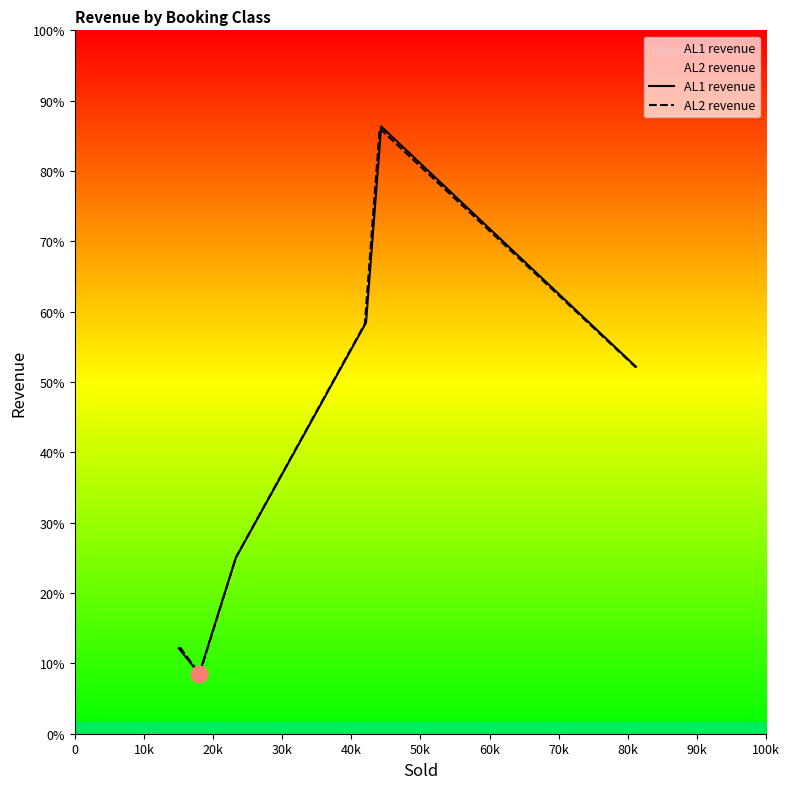

Which series has the largest total across all categories?

AL1 revenue